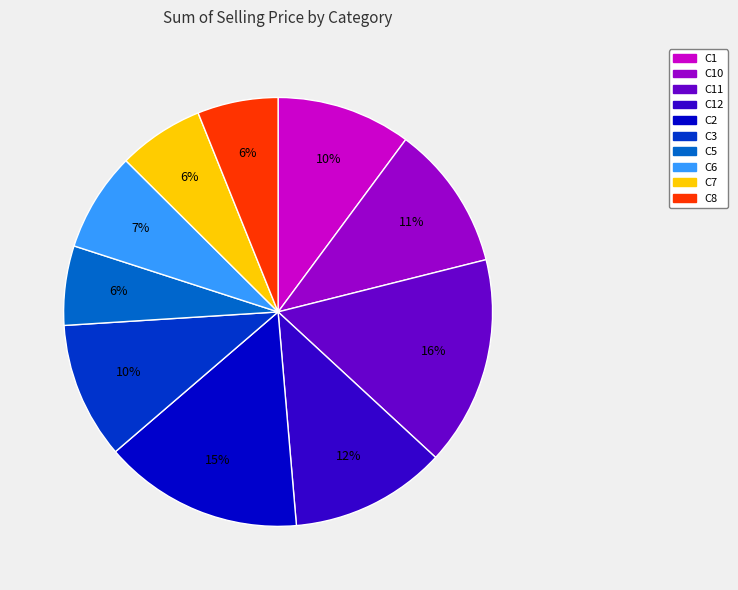

To the nearest percent, what is the difference between the largest and smallest slice percentages?

10%